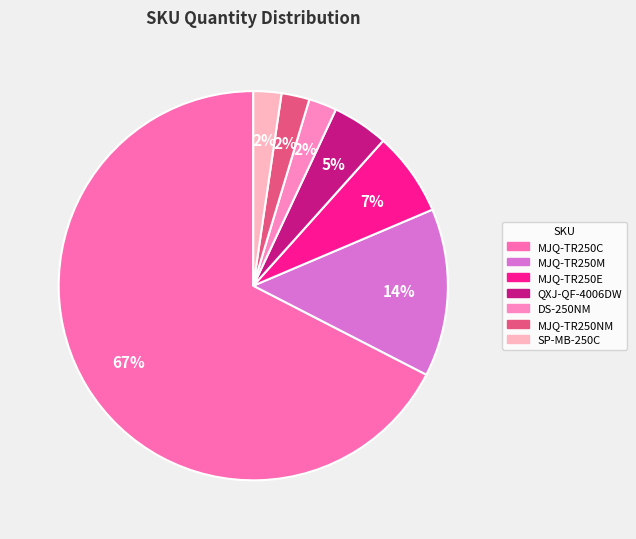

To the nearest percent, what percentage of the pie is SP-MB-250C?

2%